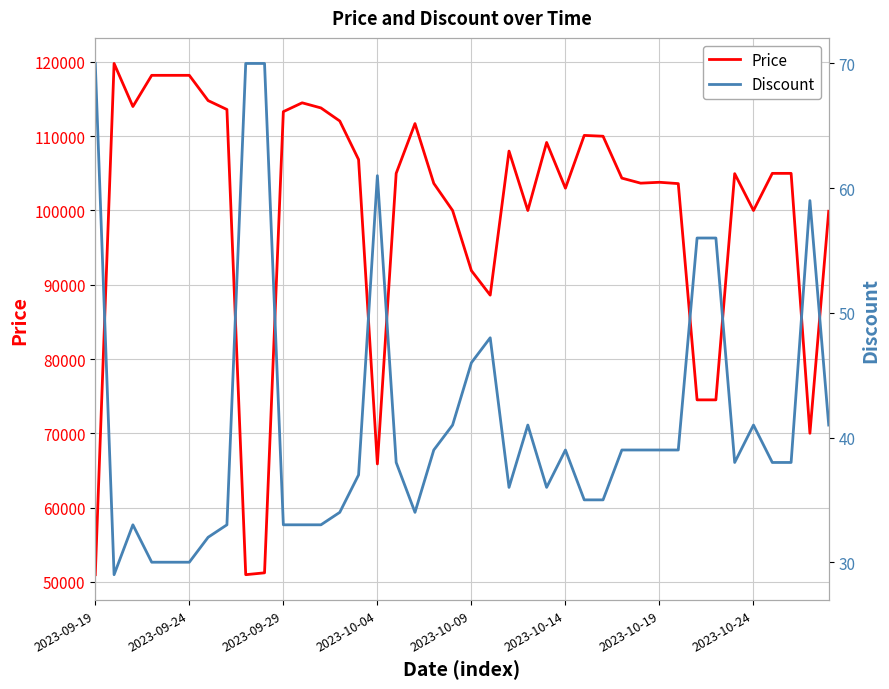

In Discount, how many points are lower than both neighbors (excluding endpoints)?

5